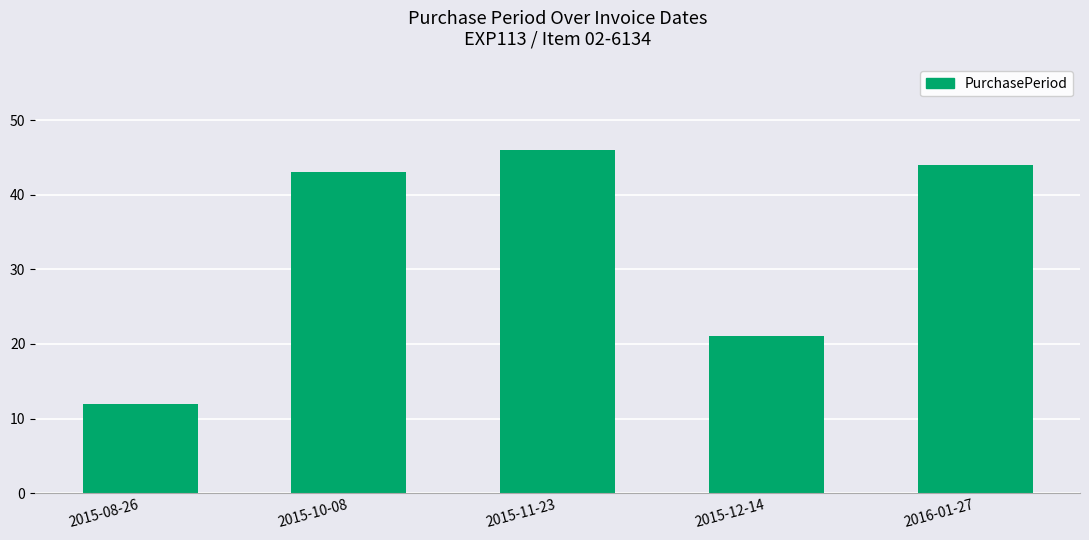

At which category does the chart reach its minimum across all series?

2015-08-26